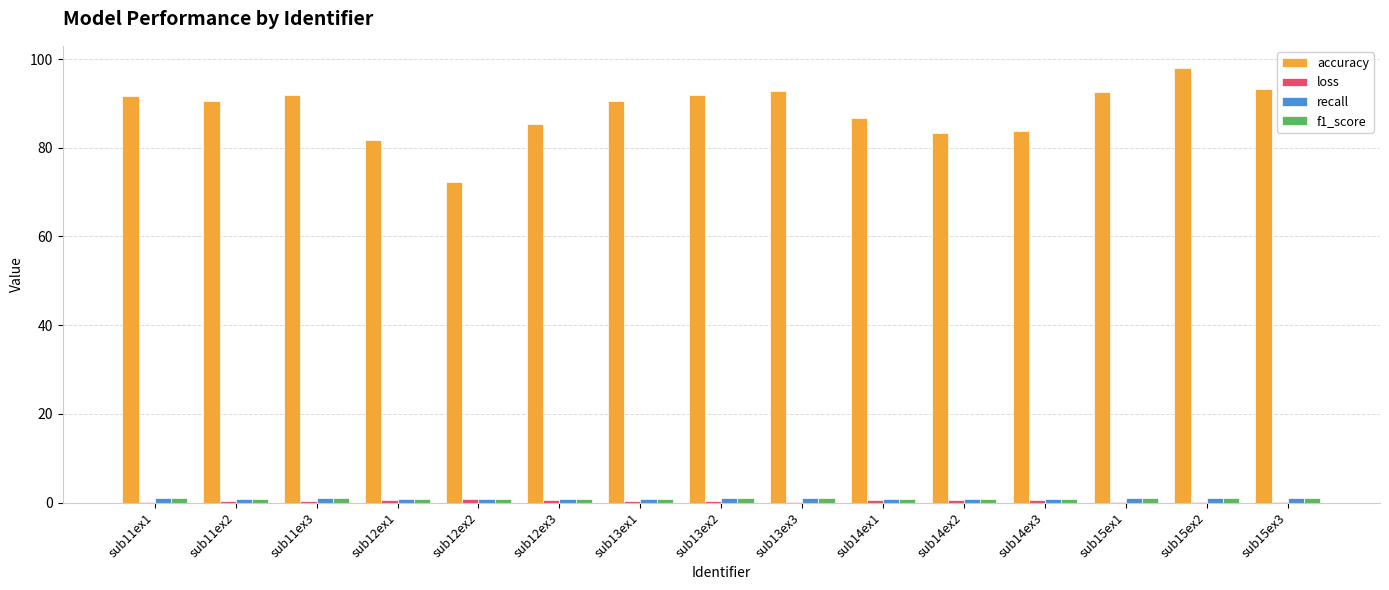

Is it true that accuracy equals 142.9 at sub14ex3?

False